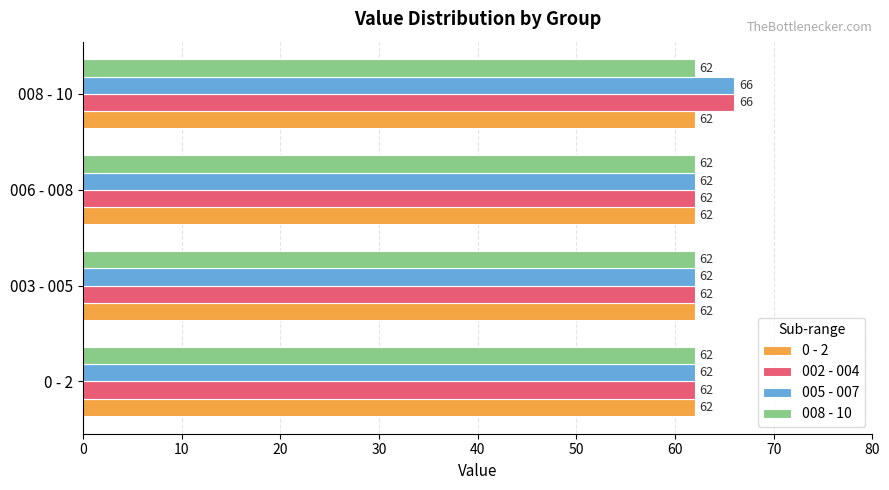

What is the average value of the 0 - 2 series?

62